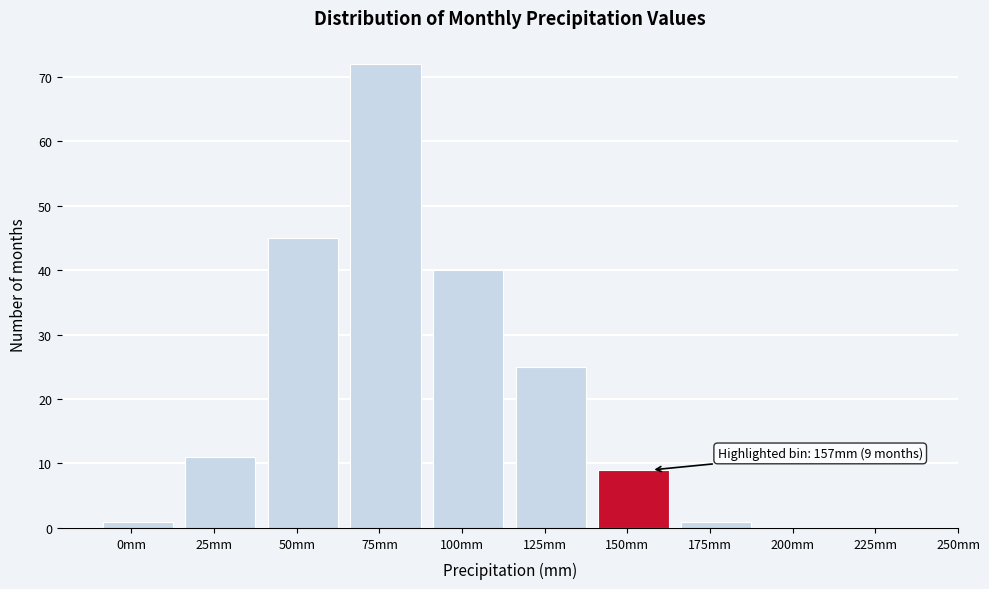

Reading left to right, list all the values displayed in this chart.

0mm=1	25mm=11	50mm=45	75mm=72	100mm=40	125mm=25	150mm=9	175mm=1	200mm=0	225mm=0